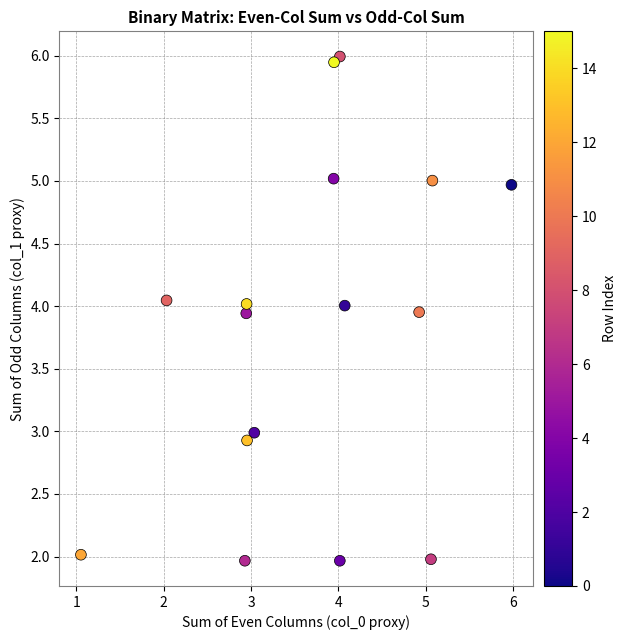

What is the range of X values (max minus min)?

4.9